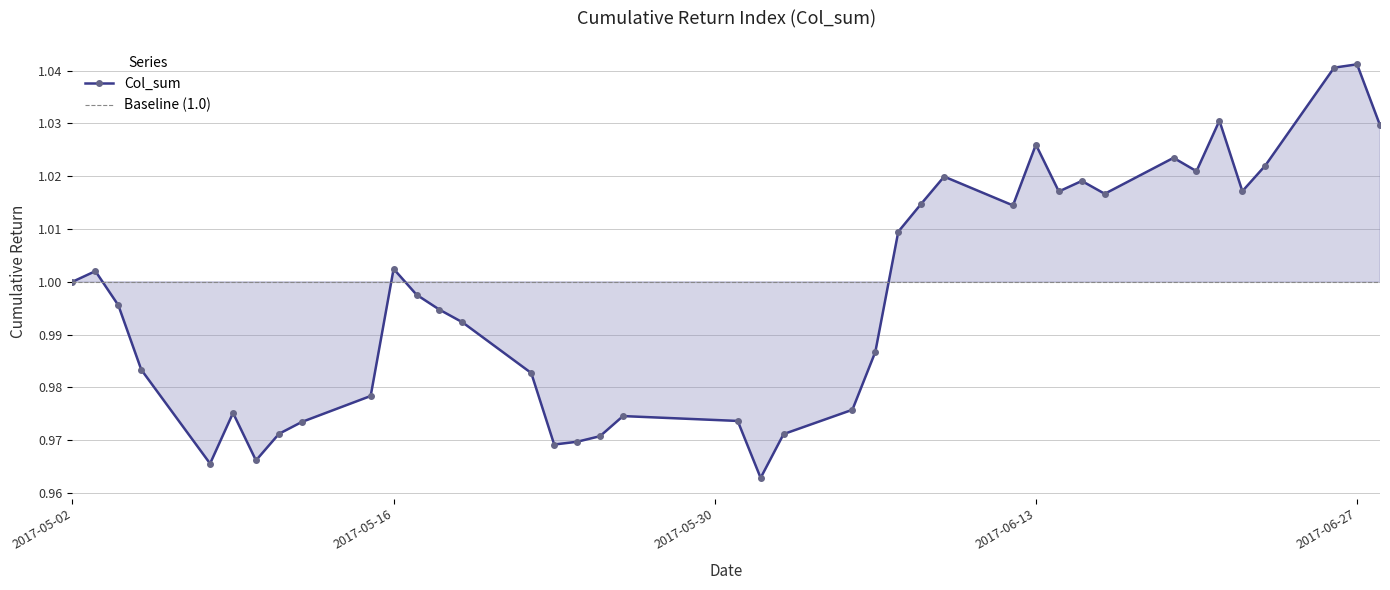

Rank the categories by value from lowest to highest.

2017-06-01, 2017-05-08, 2017-05-10, 2017-05-23, 2017-05-24, 2017-05-25, 2017-06-02, 2017-05-11, 2017-05-12, 2017-05-31, 2017-05-26, 2017-05-09, 2017-06-05, 2017-05-15, 2017-05-22, 2017-05-05, 2017-06-06, 2017-05-19, 2017-05-18, 2017-05-04, 2017-05-17, 2017-05-02, 2017-05-03, 2017-05-16, 2017-06-07, 2017-06-12, 2017-06-08, 2017-06-16, 2017-06-14, 2017-06-22, 2017-06-15, 2017-06-09, 2017-06-20, 2017-06-23, 2017-06-19, 2017-06-13, 2017-06-28, 2017-06-21, 2017-06-26, 2017-06-27